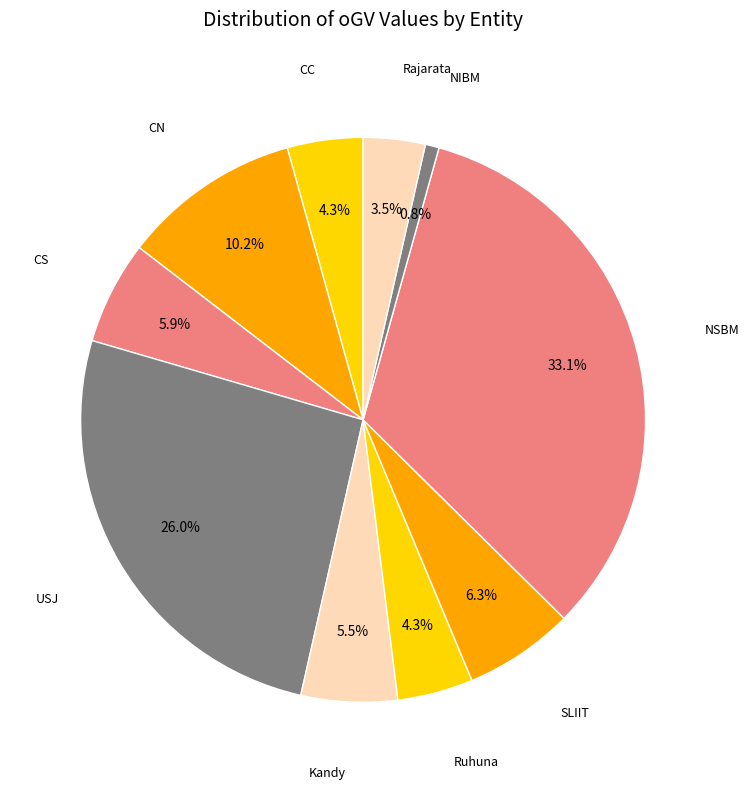

What percentage is NOT represented by SLIIT?

93.7%